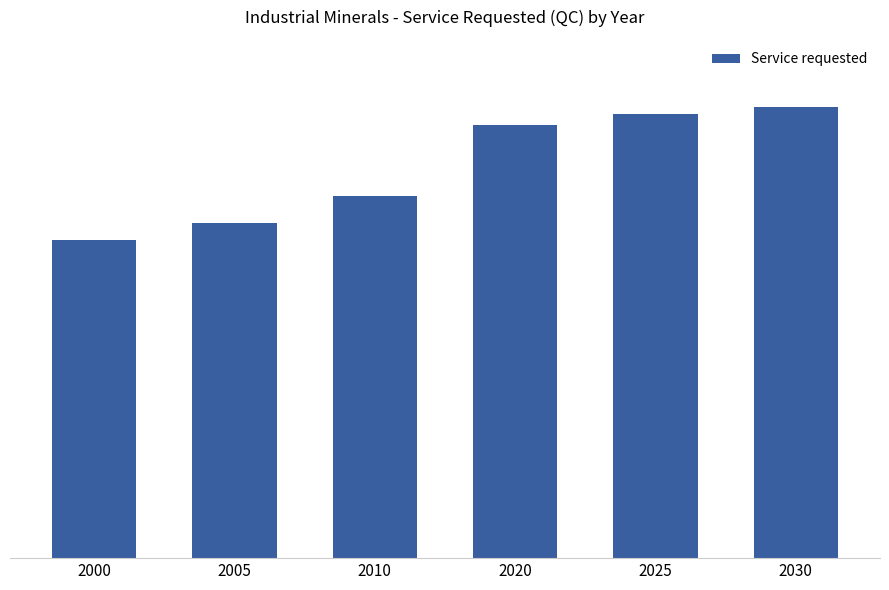

What is the smallest value displayed?

3457560.1